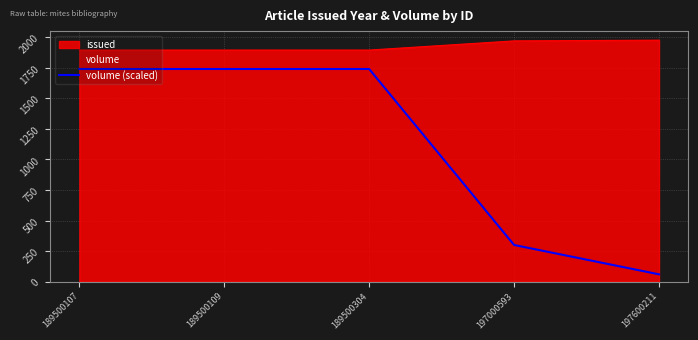

What is the difference between the second highest and second lowest values in the volume (scaled) series?

1440